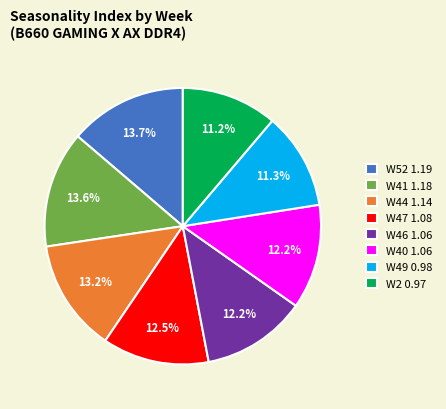

What is the ratio of the value at W52 1.19 to the value at W46 1.06?

1.1